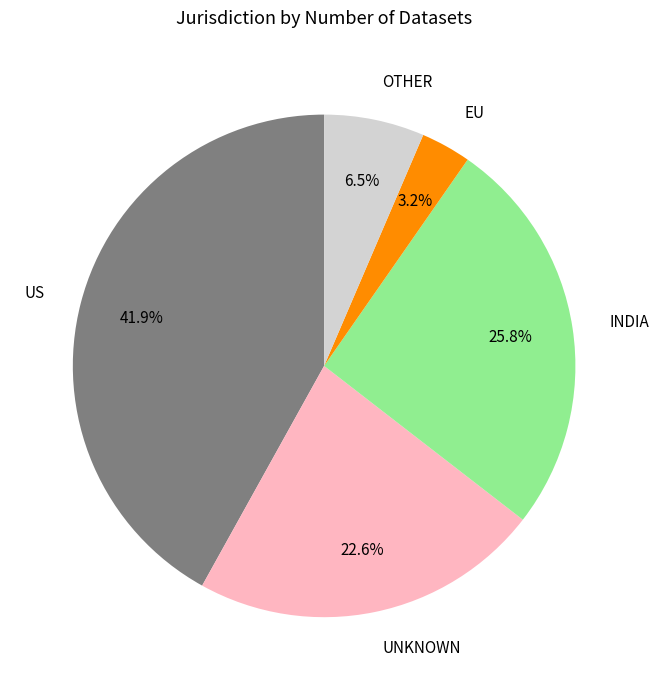

Does any single category account for the majority?

No